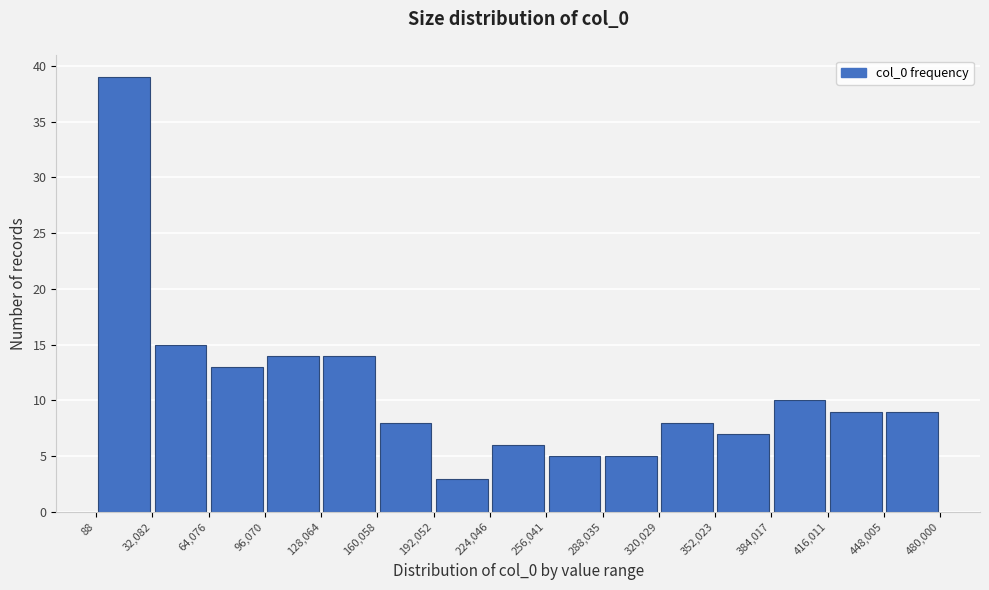

Which range on the x-axis has the tallest bar?

88 to 32,082